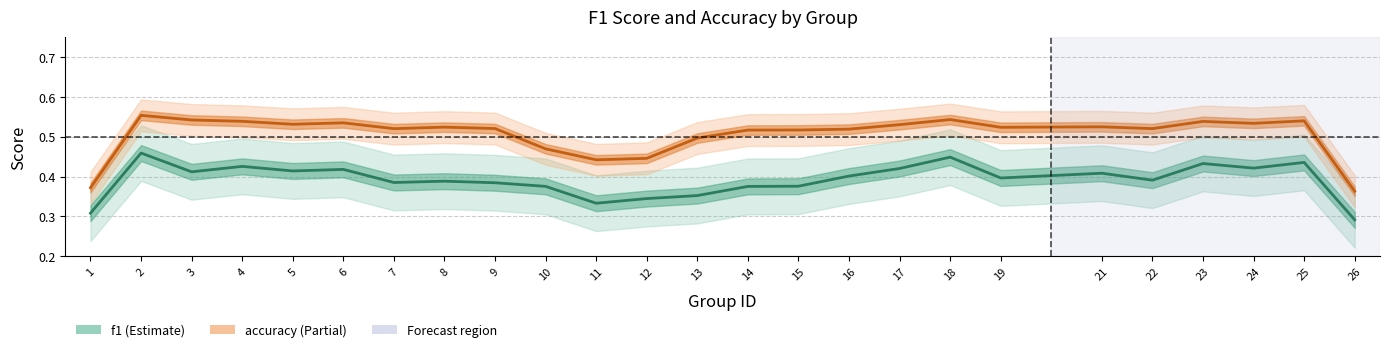

True or false: f1 and accuracy intersect in this chart.

False